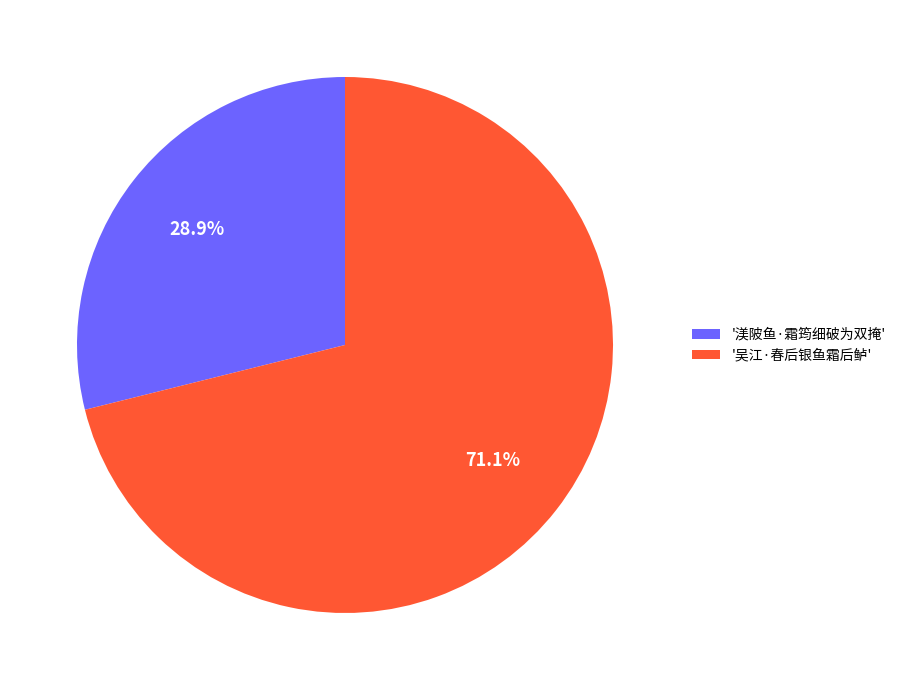

What is the ratio of the value at '吴江·春后银鱼霜后鲈' to the value at '渼陂鱼·霜筠细破为双掩'?

2.5